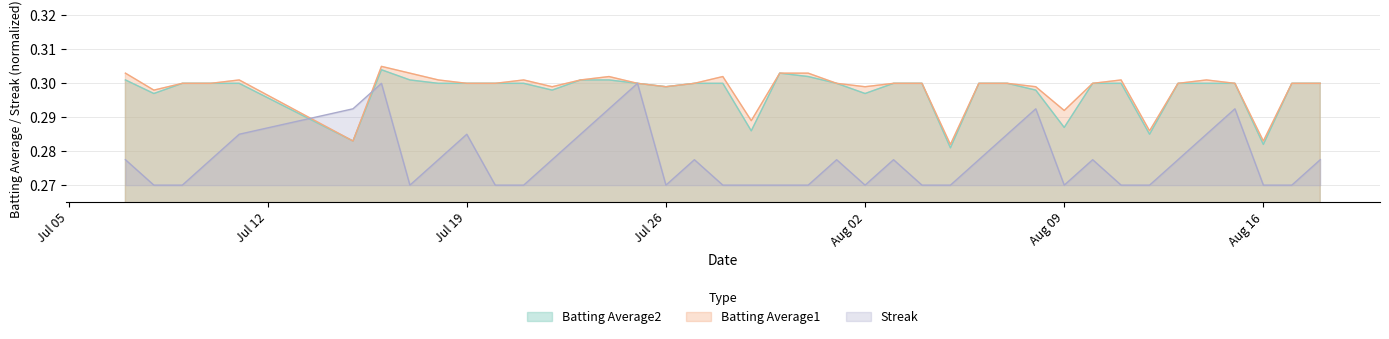

Which series ends up on top after the final intersection of Batting Average2 and Streak?

Batting Average2